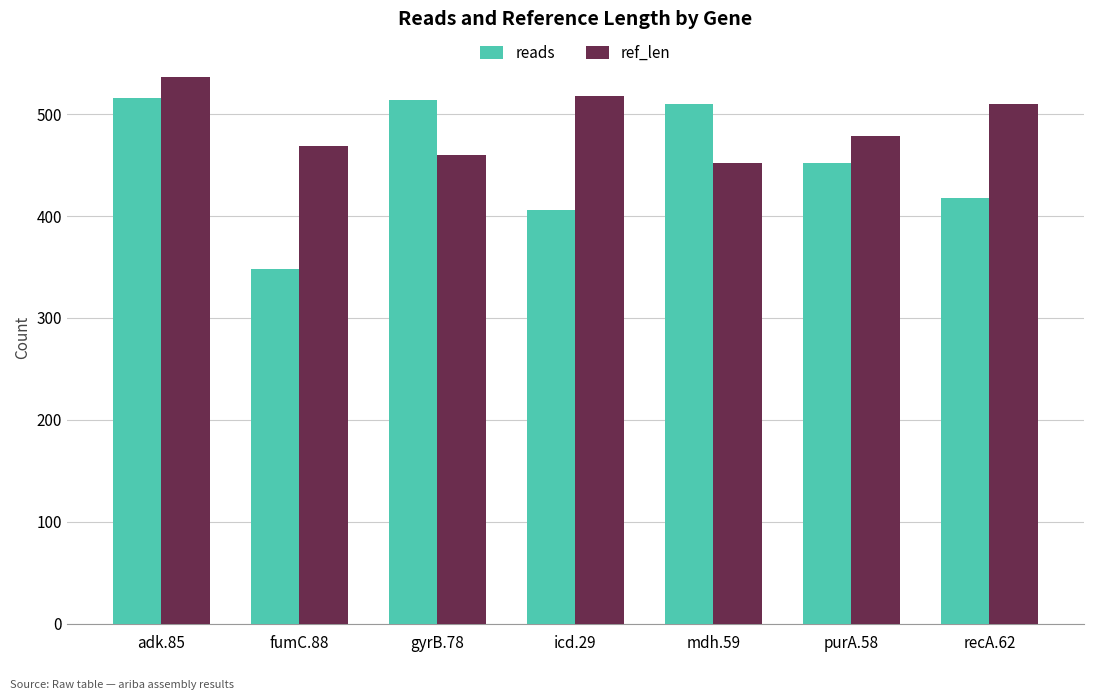

Where does the reads series first go above 452?

adk.85